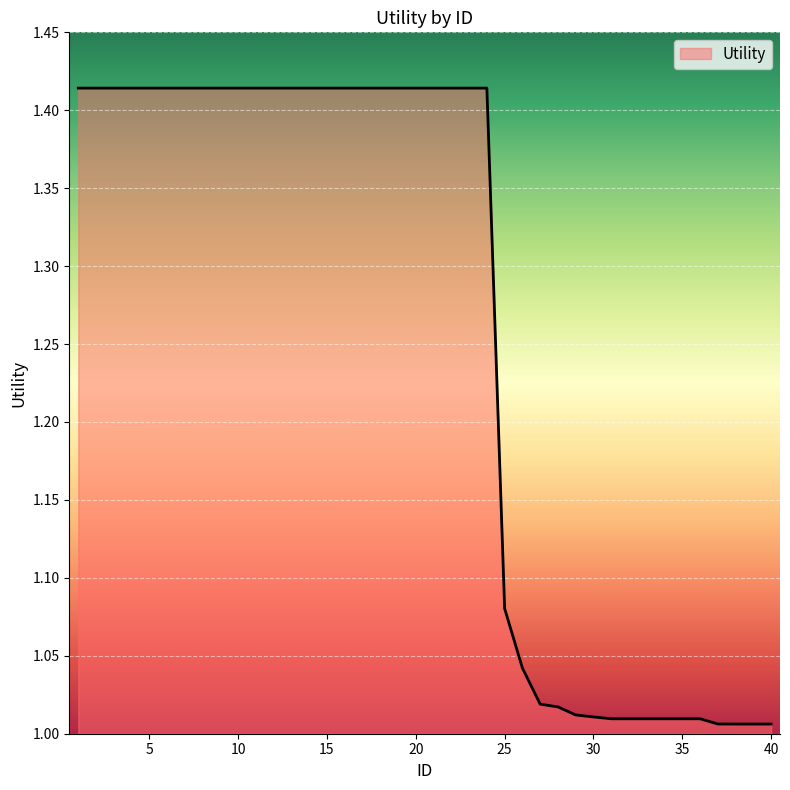

What is the difference between the second highest and minimum values?

0.4